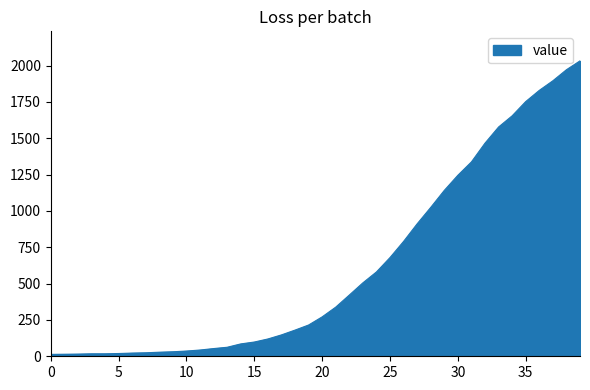

What is the greatest value displayed?

2032